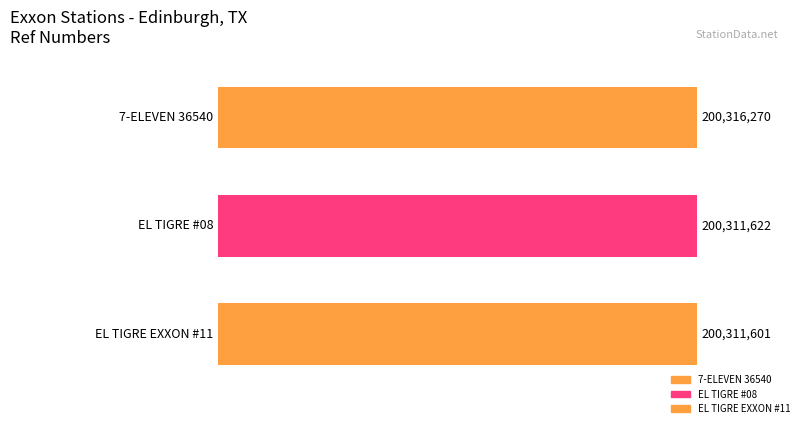

What is the label of the 1st bar from the right?

EL TIGRE EXXON #11